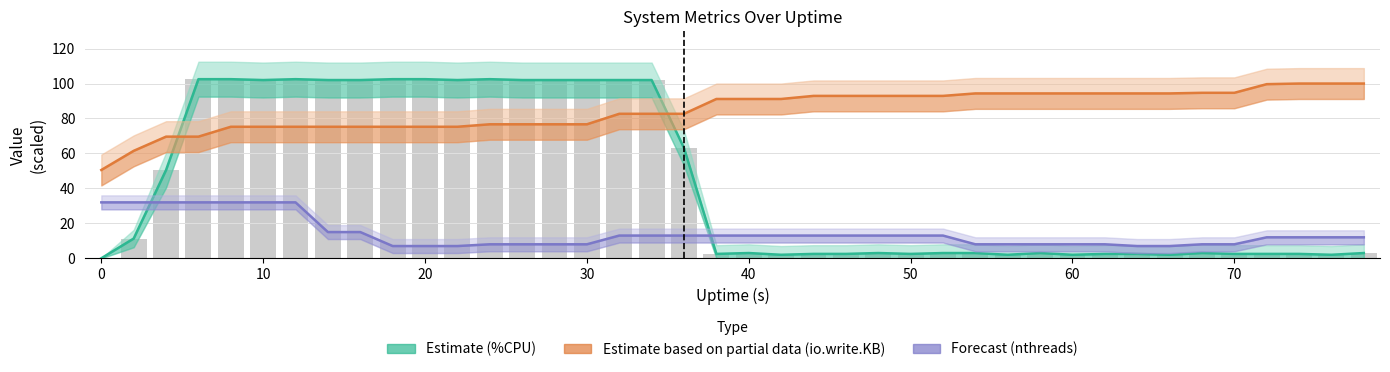

Count the number of categories in the chart.

40